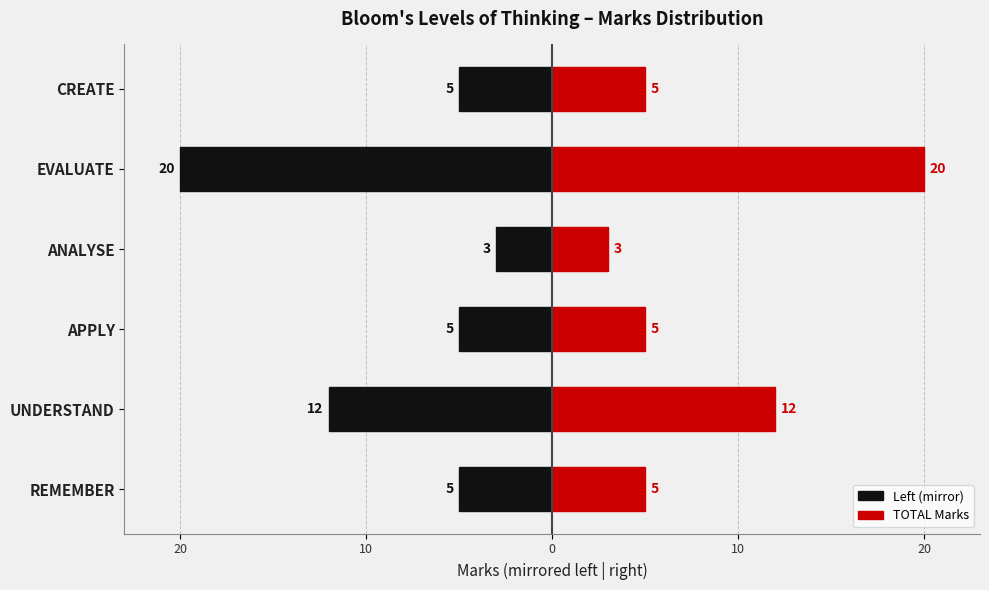

Is it true that TOTAL Marks equals 2 at ANALYSE?

False